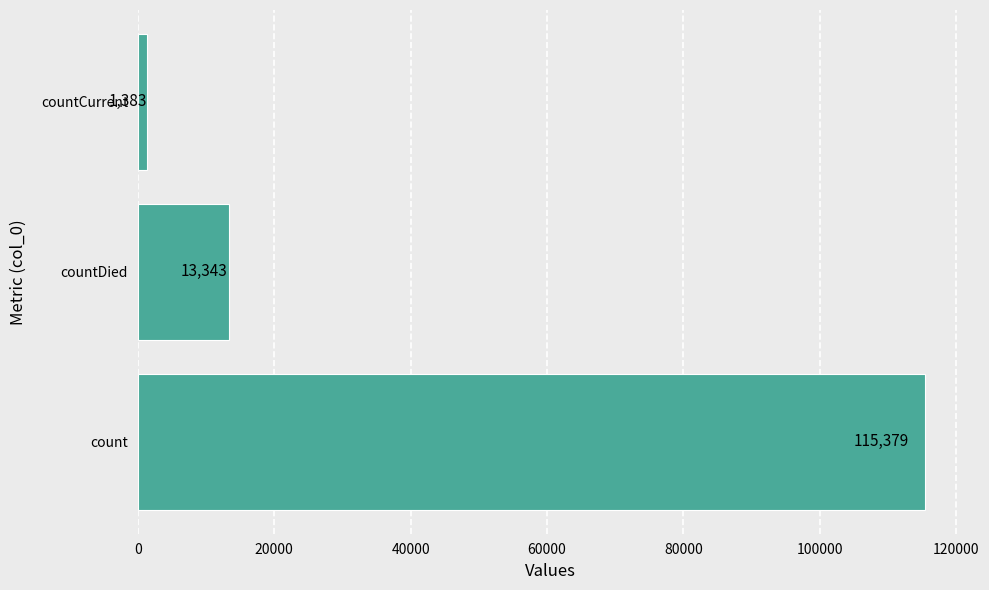

Which category has the lowest value across all series?

countCurrent